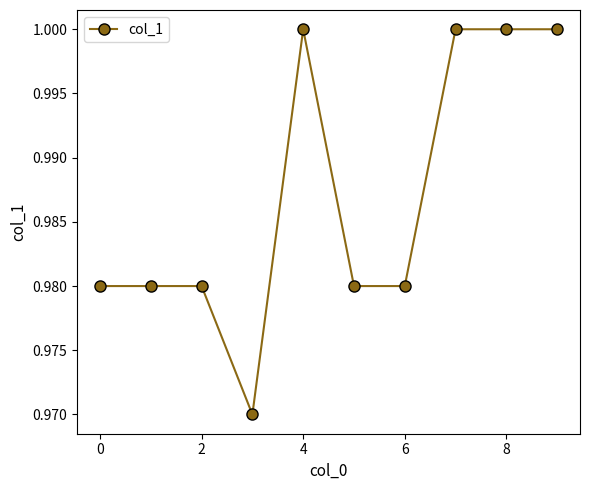

What is the sum of all values?

9.9